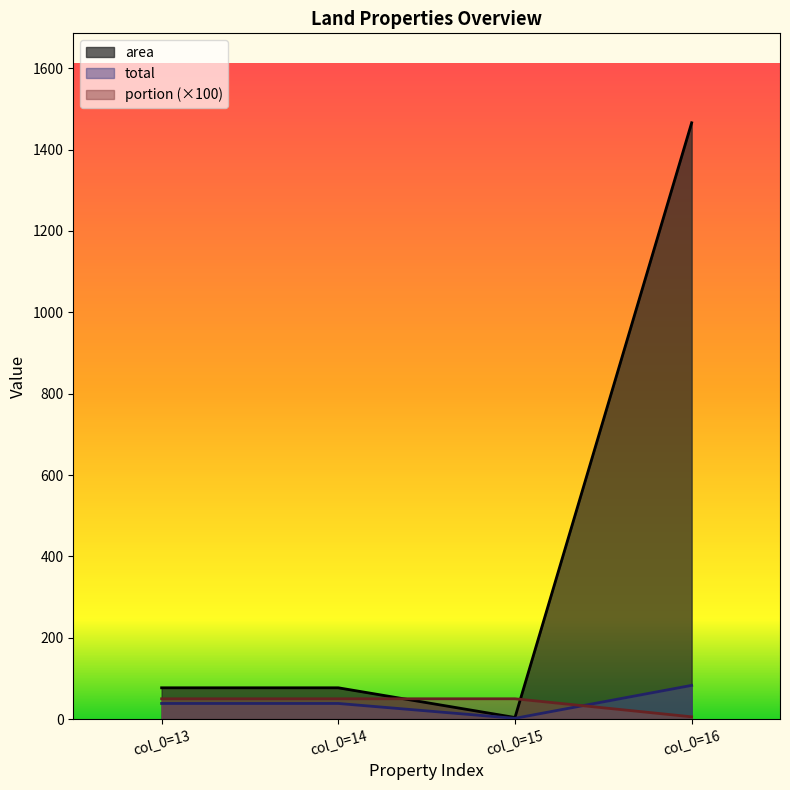

Which category has the lowest value in the portion series?

col_0=16